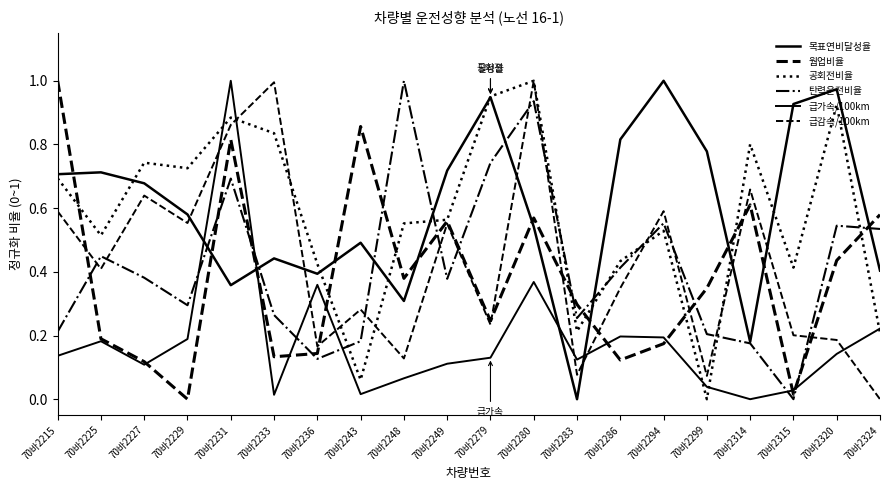

How many lines are shown in the chart?

6